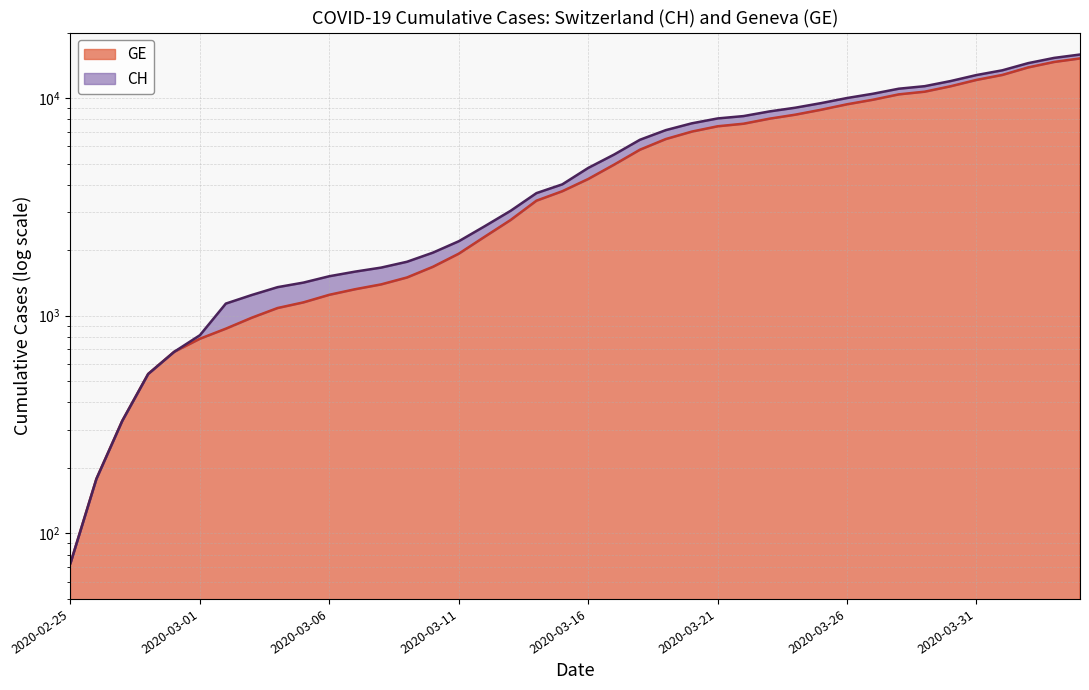

The CH series shows 15344 at 2020-03-24. True or false?

False